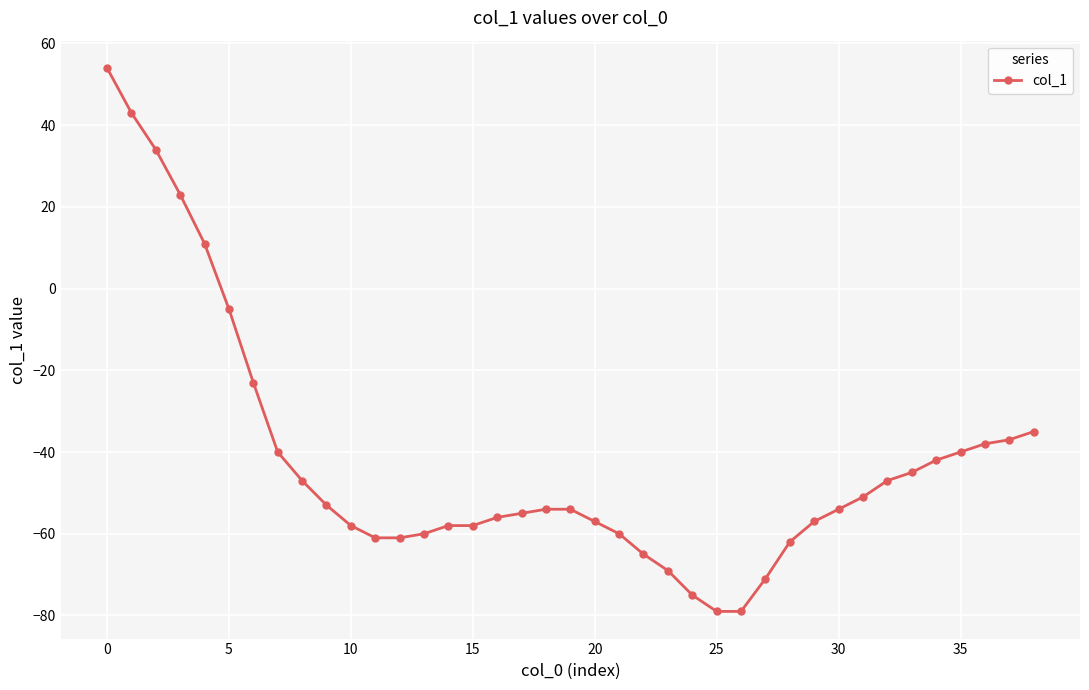

Reading left to right, list all the values displayed in this chart.

54	43	34	23	11	-5	-23	-40	-47	-53	-58	-61	-61	-60	-58	-58	-56	-55	-54	-54	-57	-60	-65	-69	-75	-79	-79	-71	-62	-57	-54	-51	-47	-45	-42	-40	-38	-37	-35